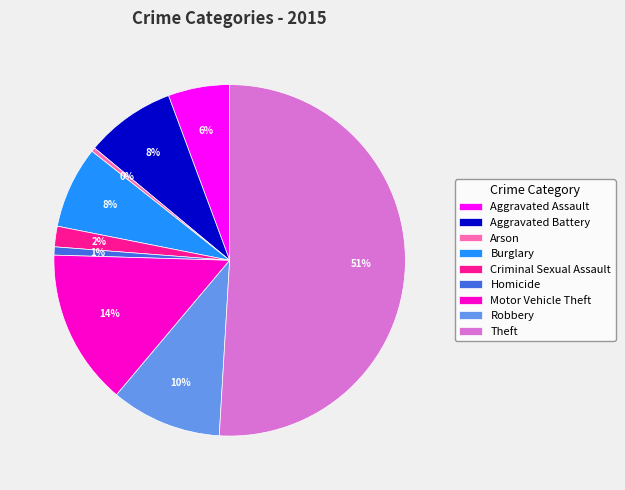

How many segments does this pie chart have?

9